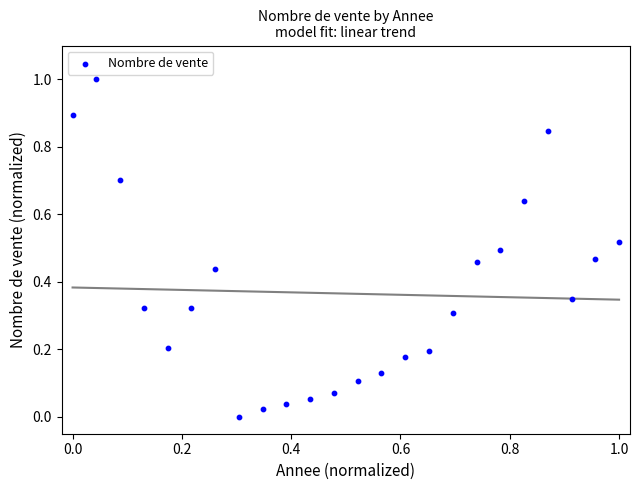

What is the range of X values (max minus min)?

1.0